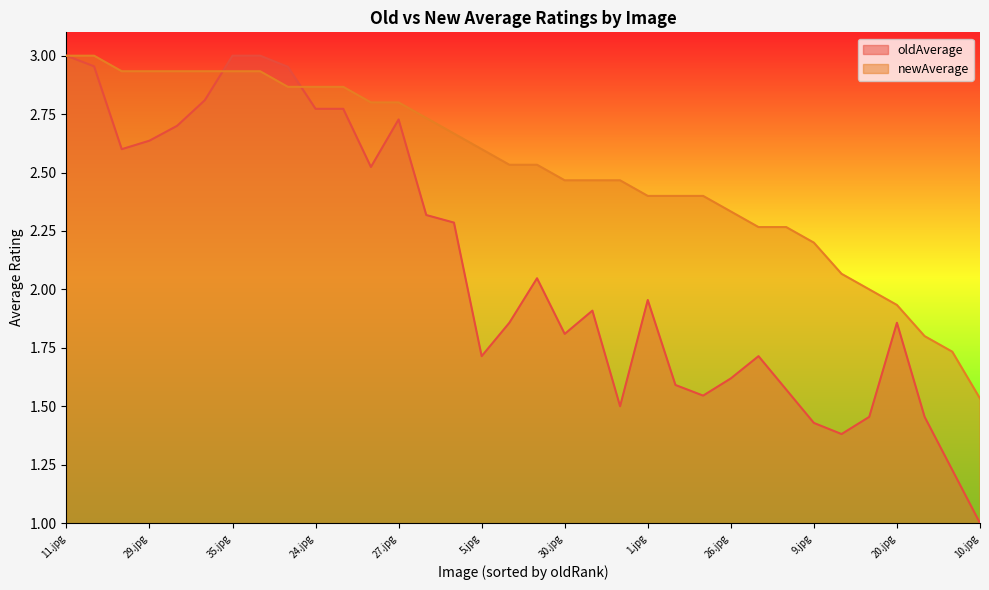

What is the spread (max minus min) of values at 20.jpg?

0.1